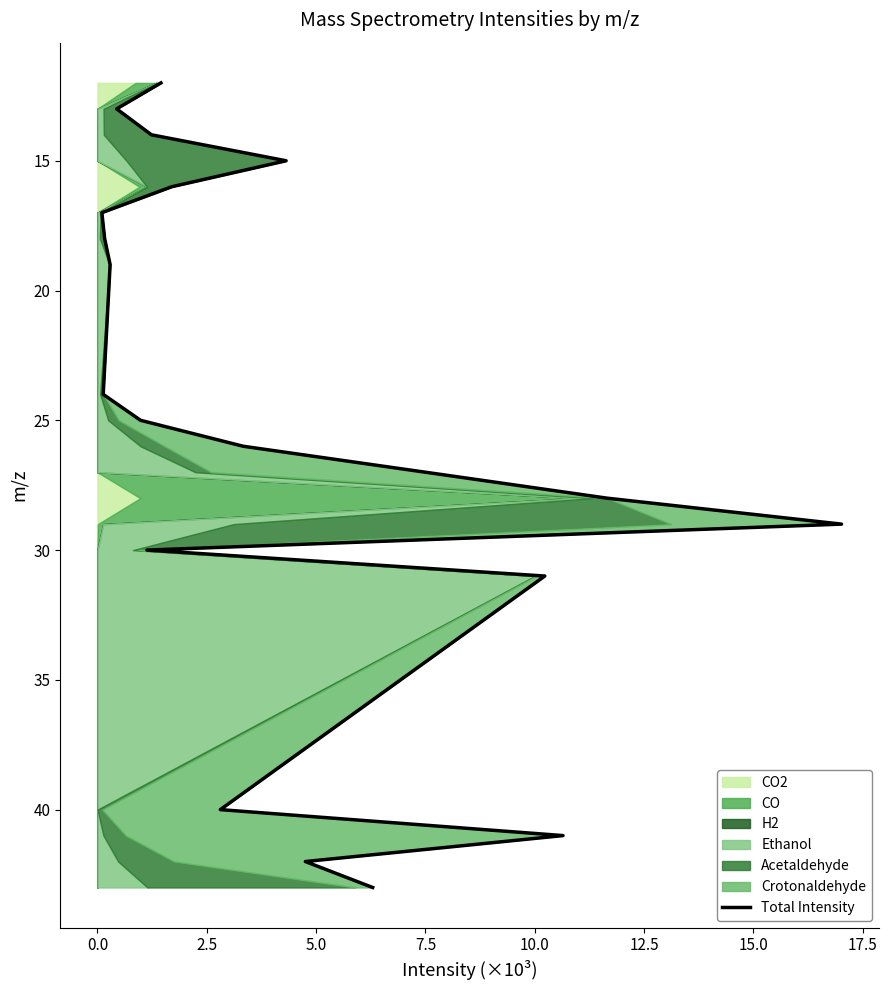

What is the sum of all values?

510